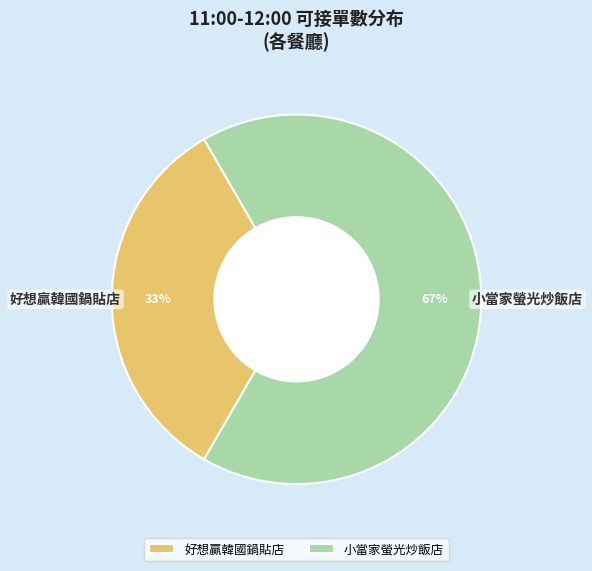

To the nearest percent, what portion does 好想贏韓國鍋貼店 represent?

33%